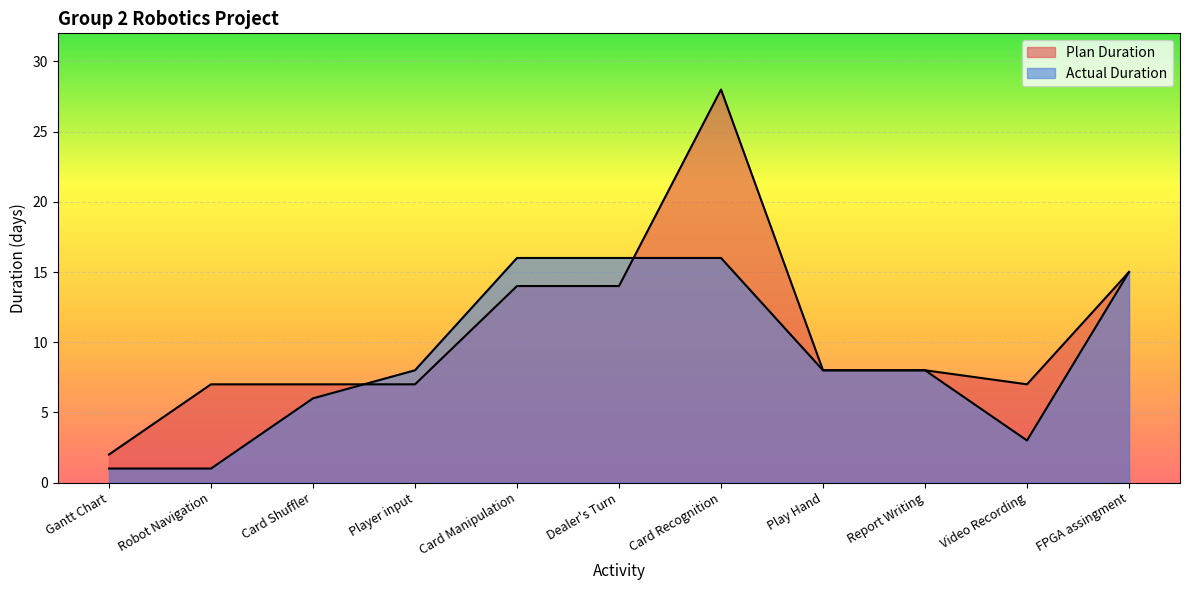

What is the total value across all series at Report Writing?

16